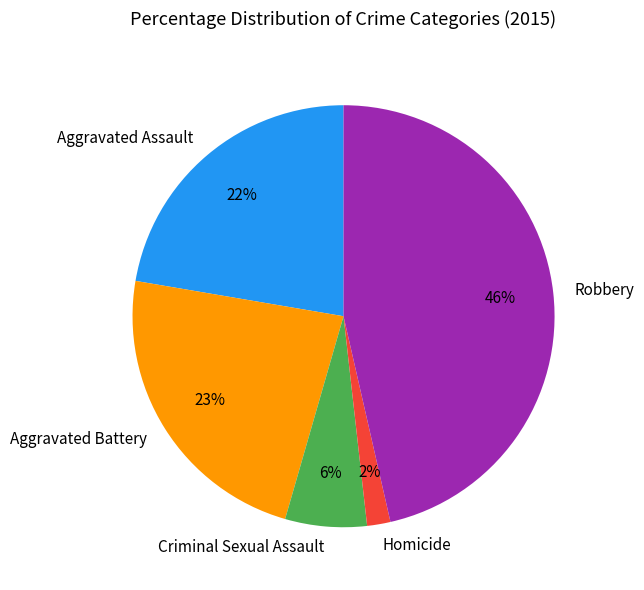

Rank the categories by value from highest to lowest.

Robbery, Aggravated Battery, Aggravated Assault, Criminal Sexual Assault, Homicide